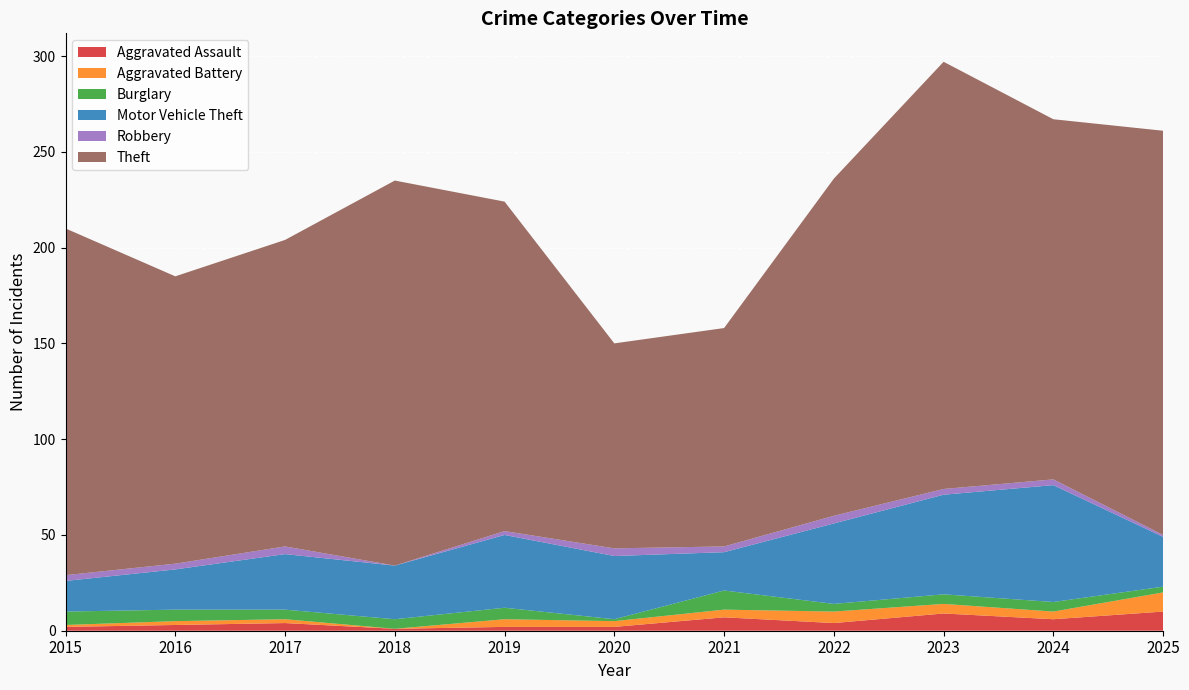

Reading right to left, extract all data points from this chart.

Aggravated Assault: 10	6	9	4	7	2	2	1	4	3	2
Aggravated Battery: 10	4	5	6	4	3	4	0	2	2	1
Burglary: 3	5	5	4	10	1	6	5	5	6	7
Motor Vehicle Theft: 26	61	52	42	20	33	38	28	29	21	16
Robbery: 1	3	3	4	3	4	2	0	4	3	3
Theft: 211	188	223	176	114	107	172	201	160	150	181